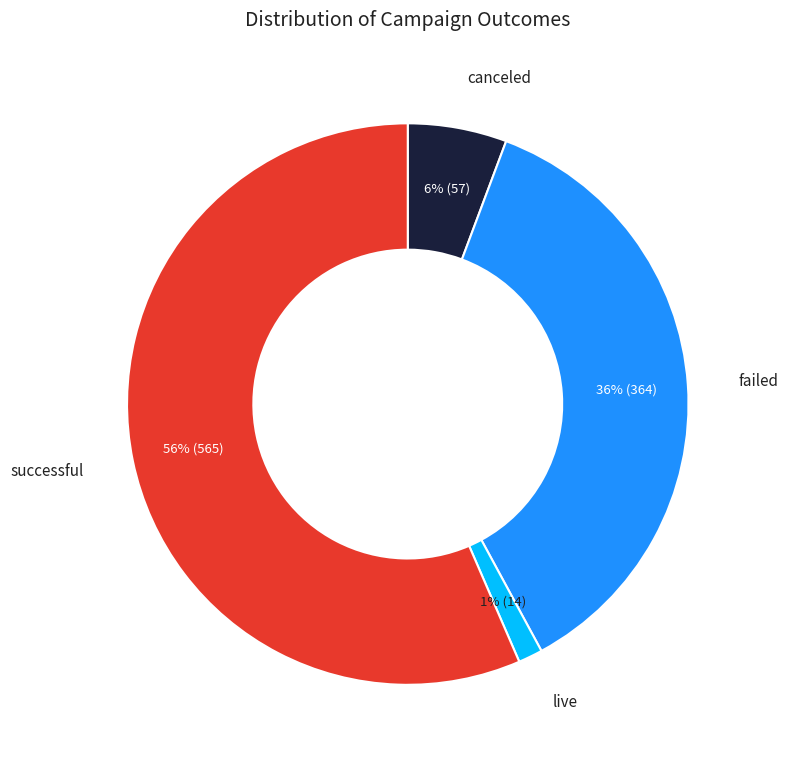

Combined, do live and successful account for over 50%?

Yes